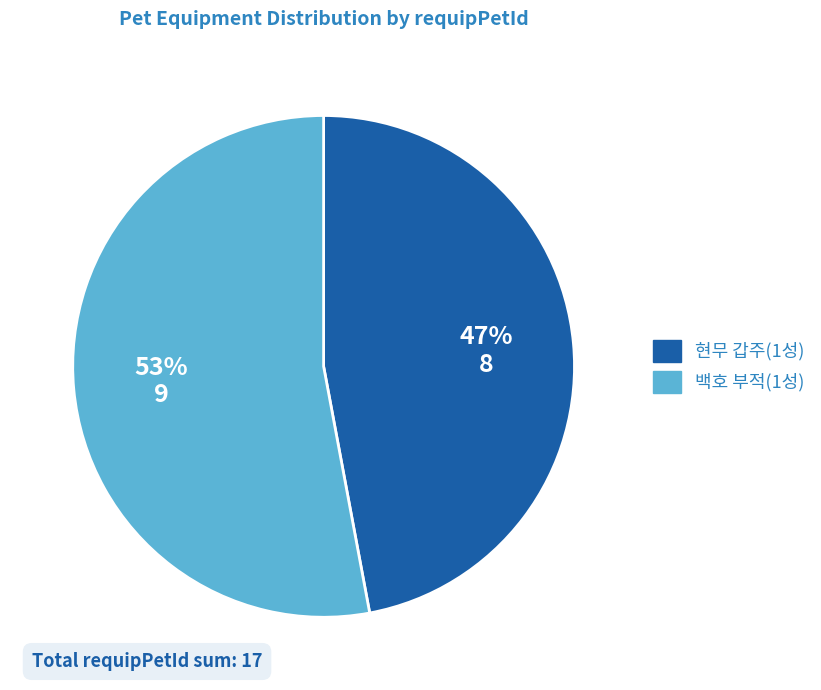

What is the ratio of the value at 백호 부적(1성) to the value at 현무 갑주(1성)?

1.1